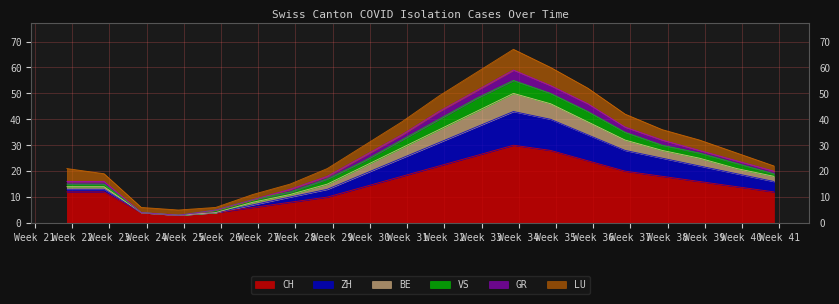

What is the average value of the CH series?

15